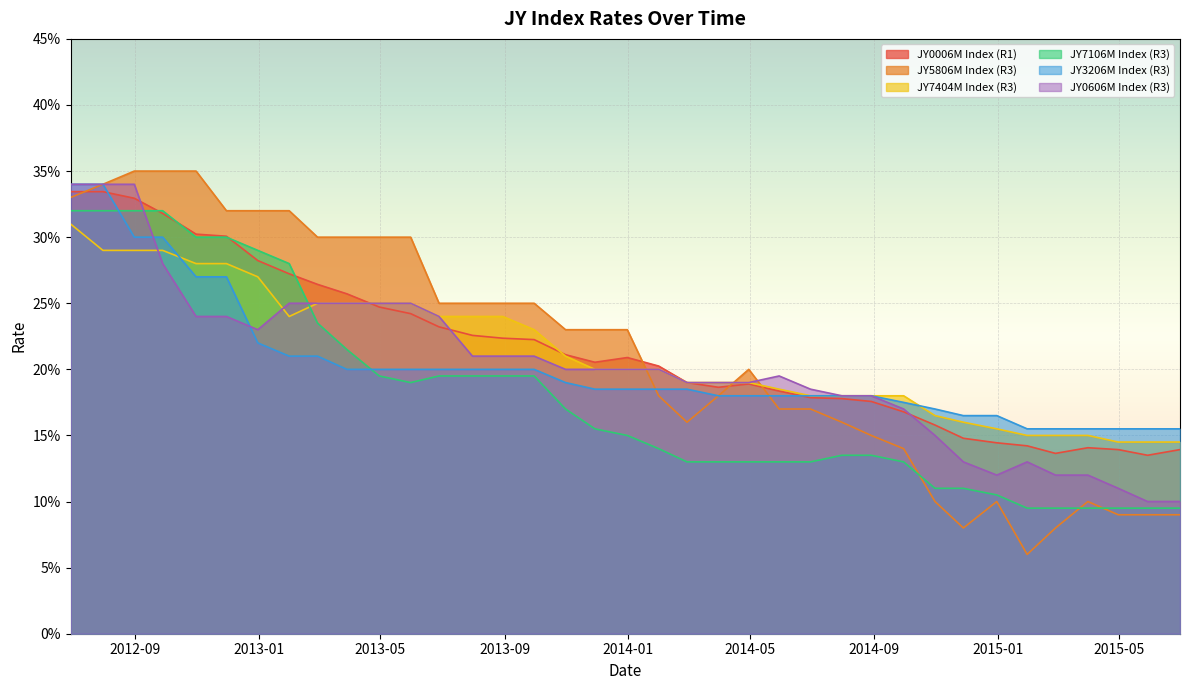

Does the chart display data point markers on the line(s)?

No